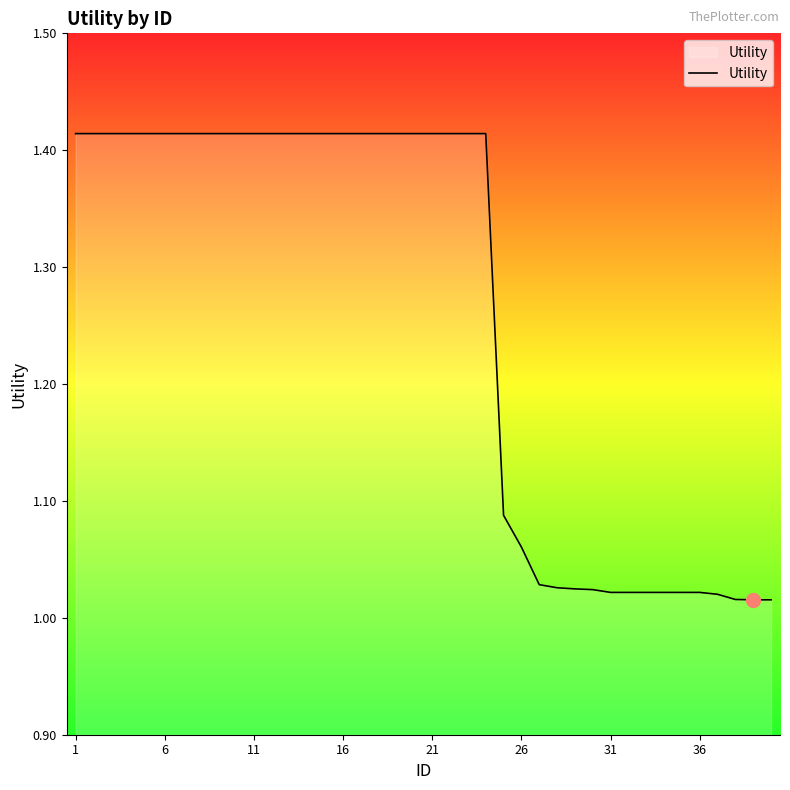

What is the difference between the maximum and minimum values?

0.4